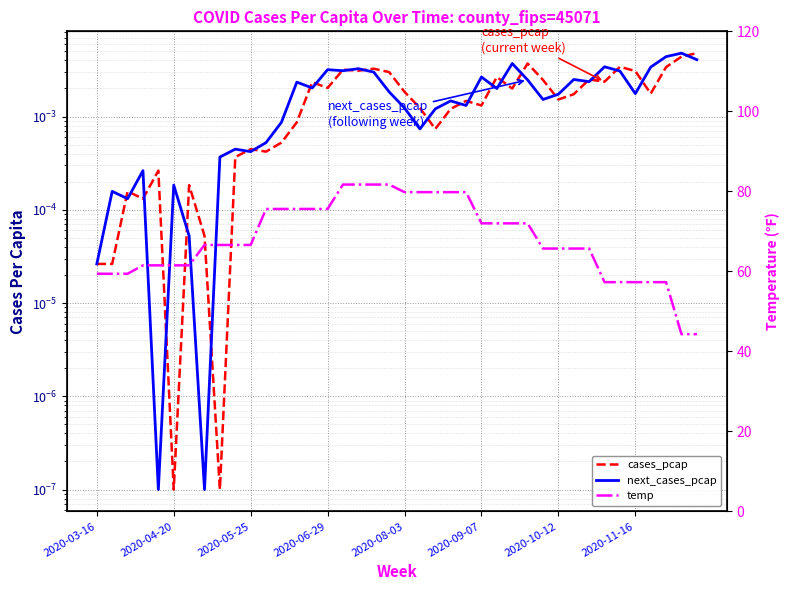

True or false: cases_pcap and next_cases_pcap cross at least once.

True